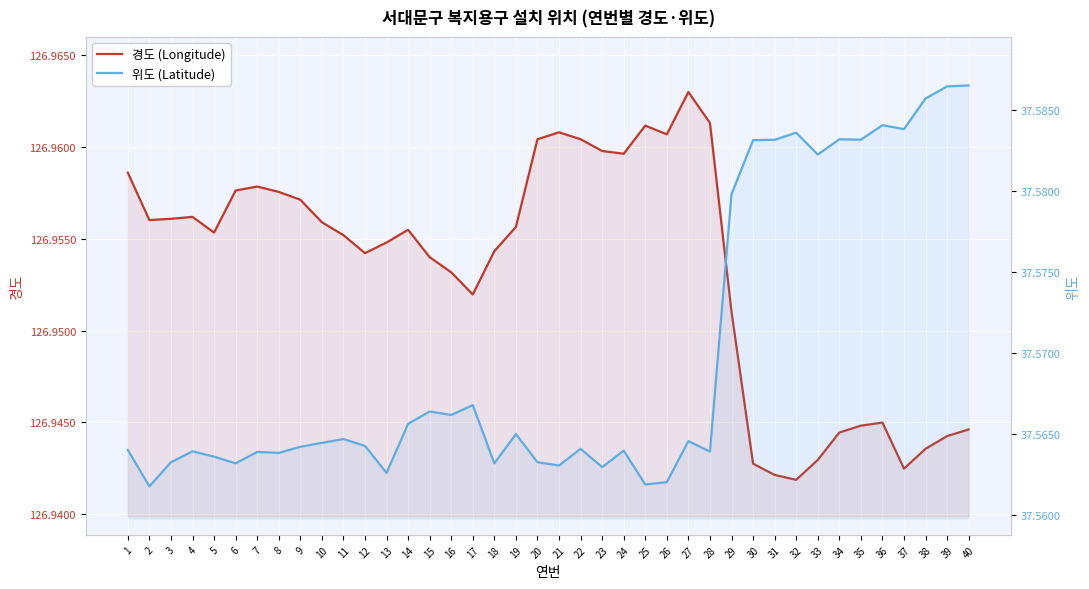

Is the value of 위도 (Latitude) at 1 greater than the value of 경도 (Longitude) at 12?

No